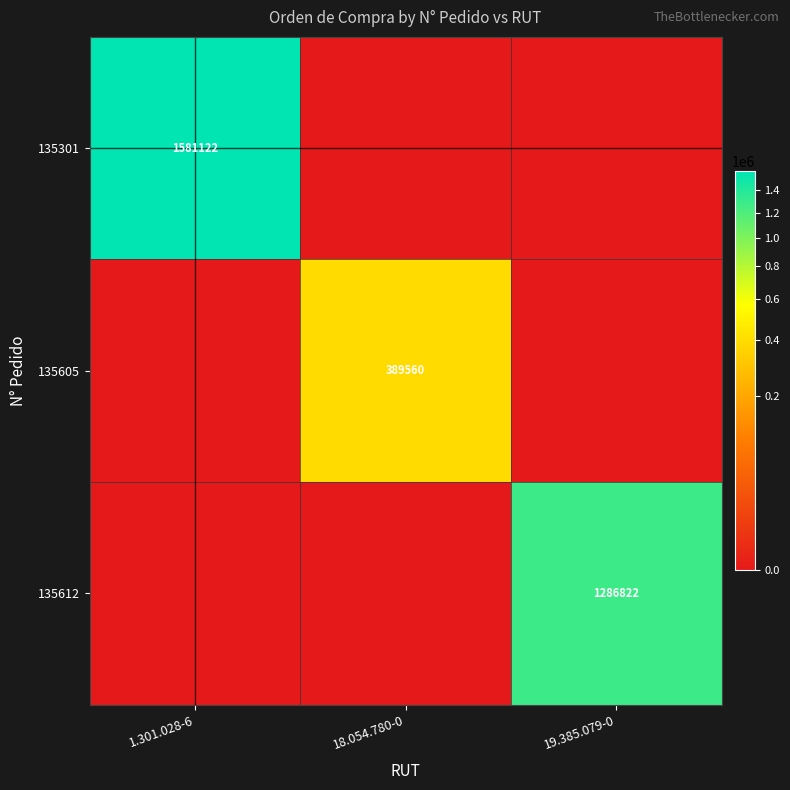

The value of 135301 at 1.301.028-6 is 609808. True or false?

False